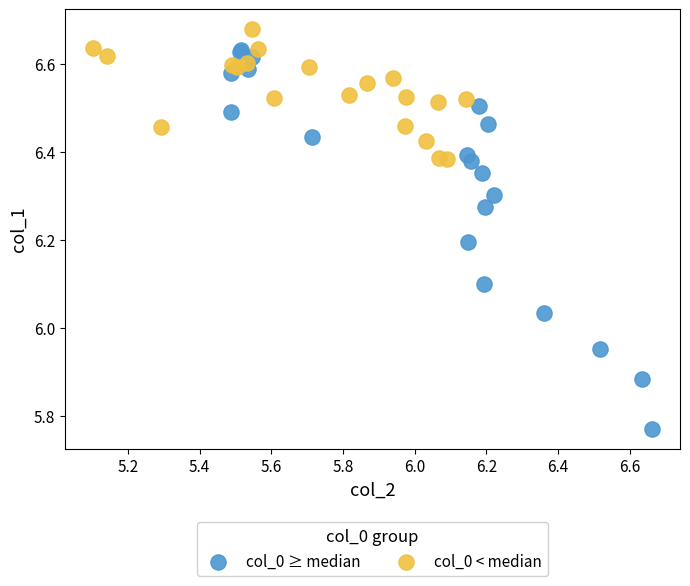

Which series has the largest Y range (max minus min)?

col_0 ≥ median